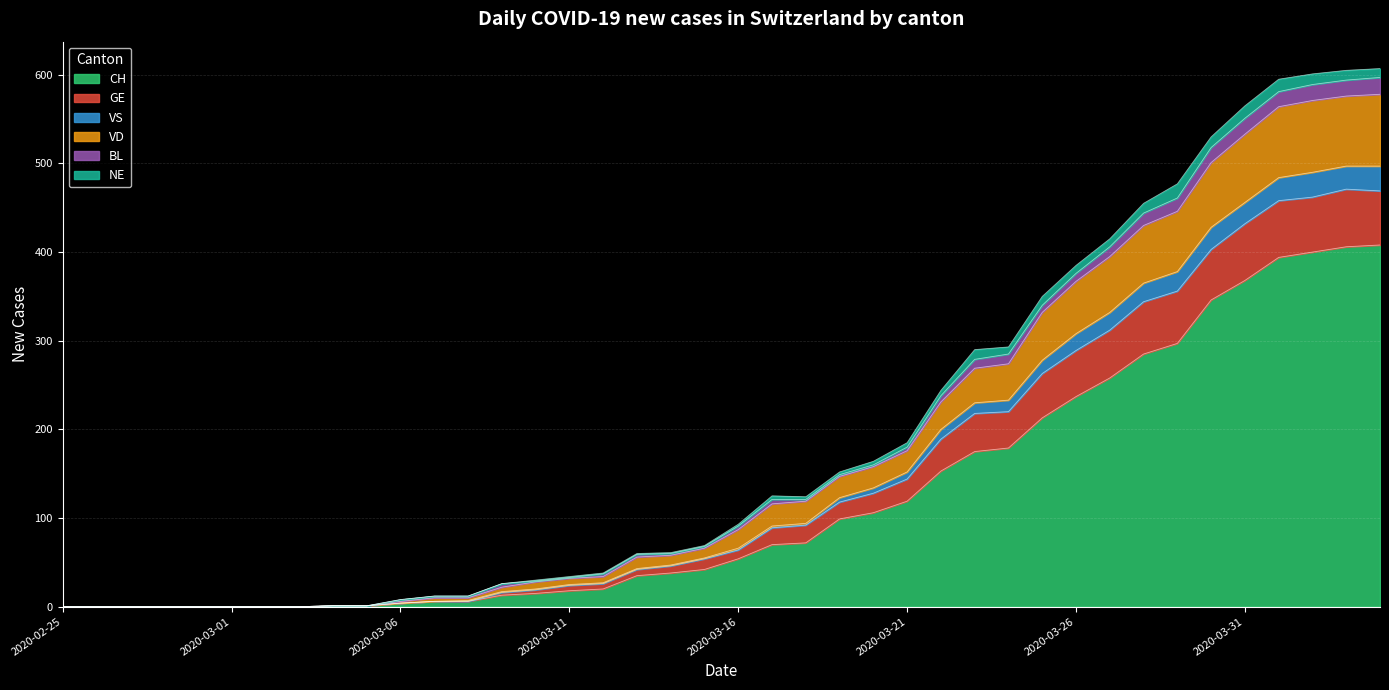

The value of CH at 2020-03-26 is 237. True or false?

True